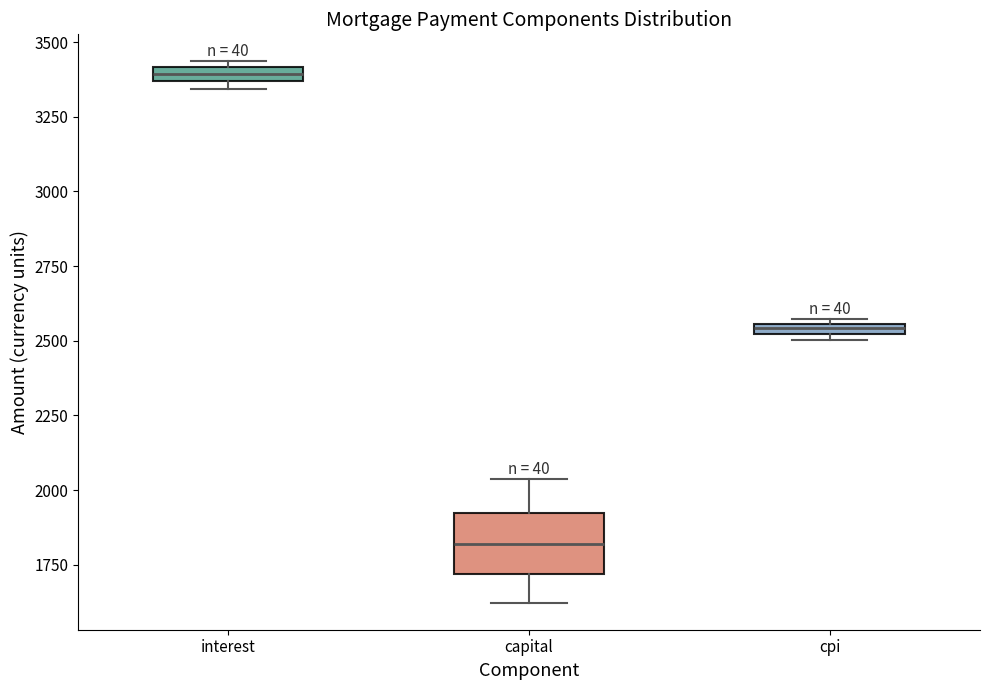

Which box has the lowest median line?

capital